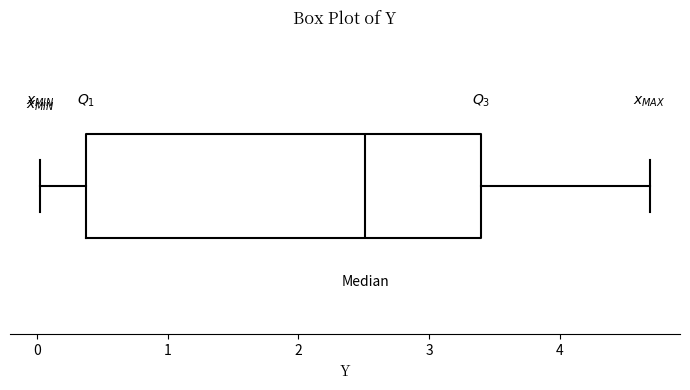

Transcribe this box plot: give where the median line is, the range the box spans, and where the two whiskers end, as read against the x-axis. The values are not printed on the chart, so give them approximately, as read against the axis.

median 2.5, box 0.4 to 3.4, whiskers 0.0 to 4.7